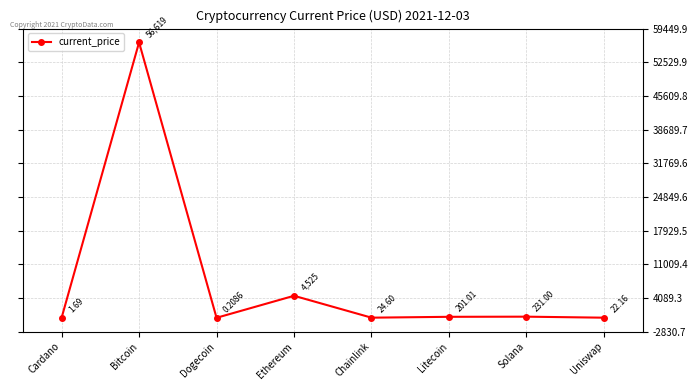

What is the difference between the maximum and minimum values?

56618.8